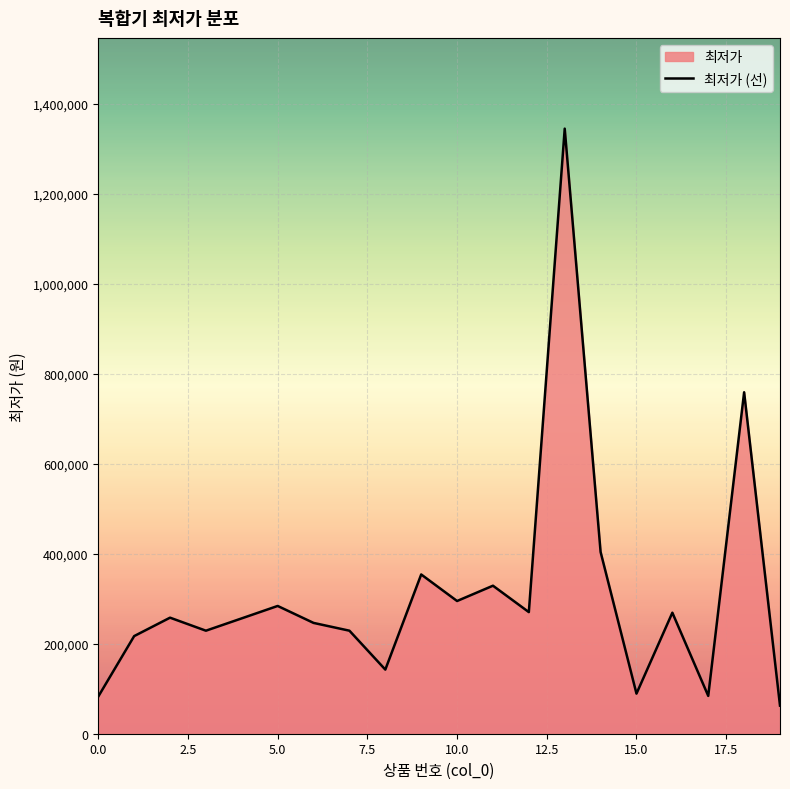

True or false: there are more than 1 points higher than both neighbors.

True